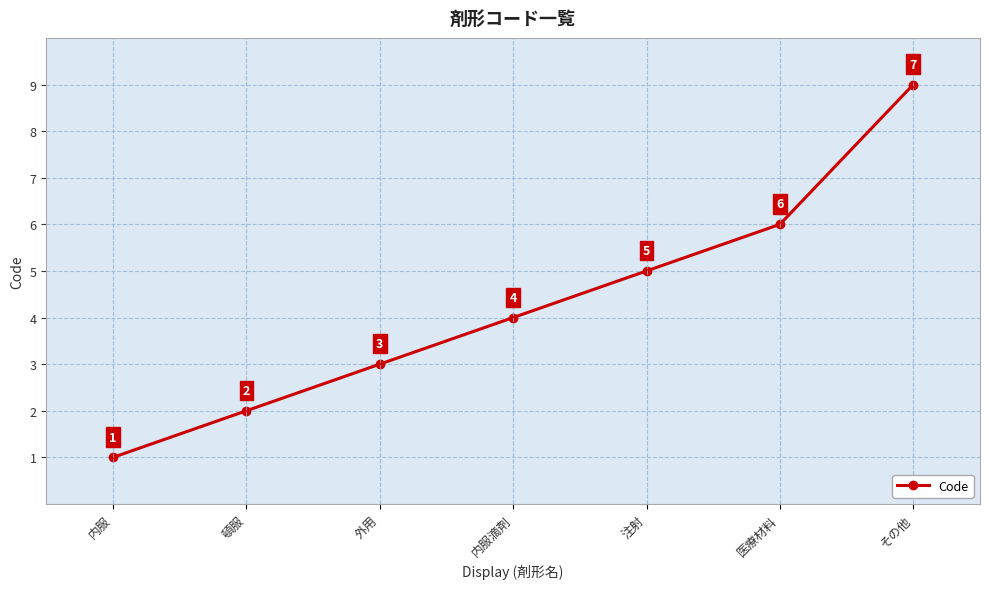

What is the change in value from 内服 to 内服滴剤?

+3